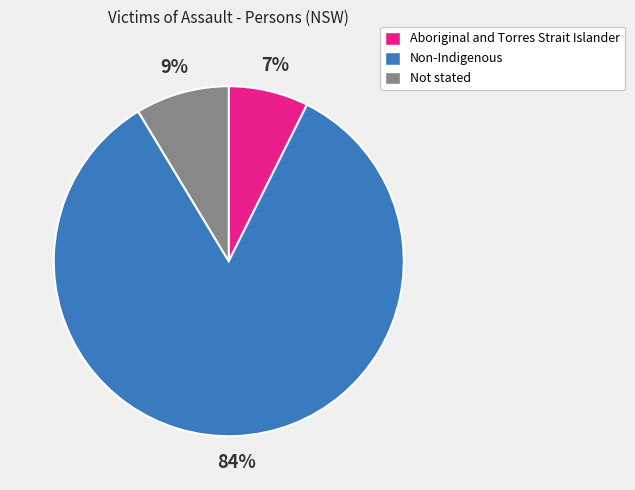

Between Non-Indigenous and Aboriginal and Torres Strait Islander, which is larger?

Non-Indigenous